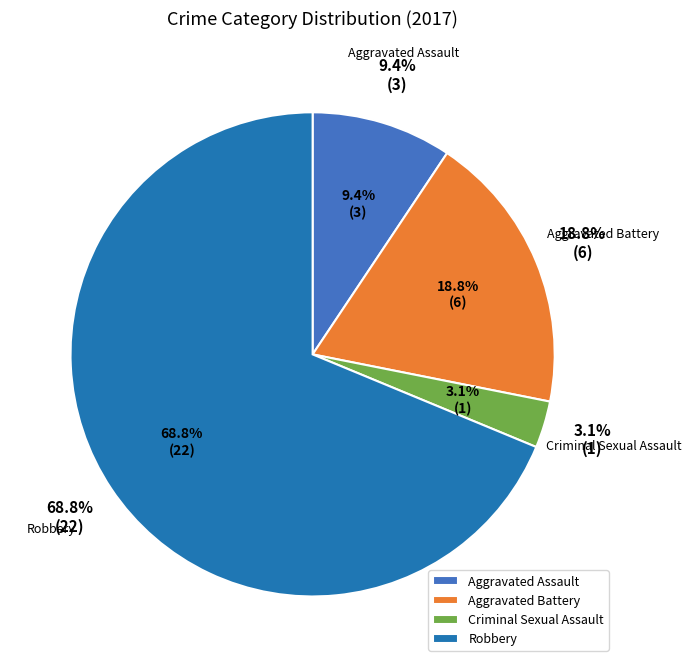

Between Aggravated Assault and Robbery, which is larger?

Robbery